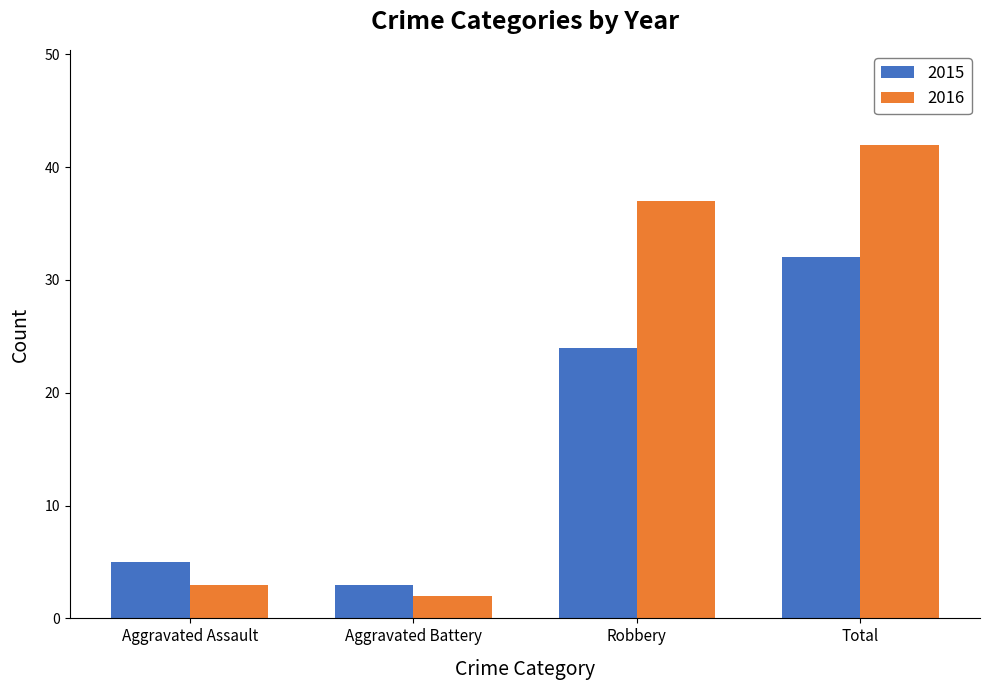

What is the label of the 1st bar from the left?

Aggravated Assault